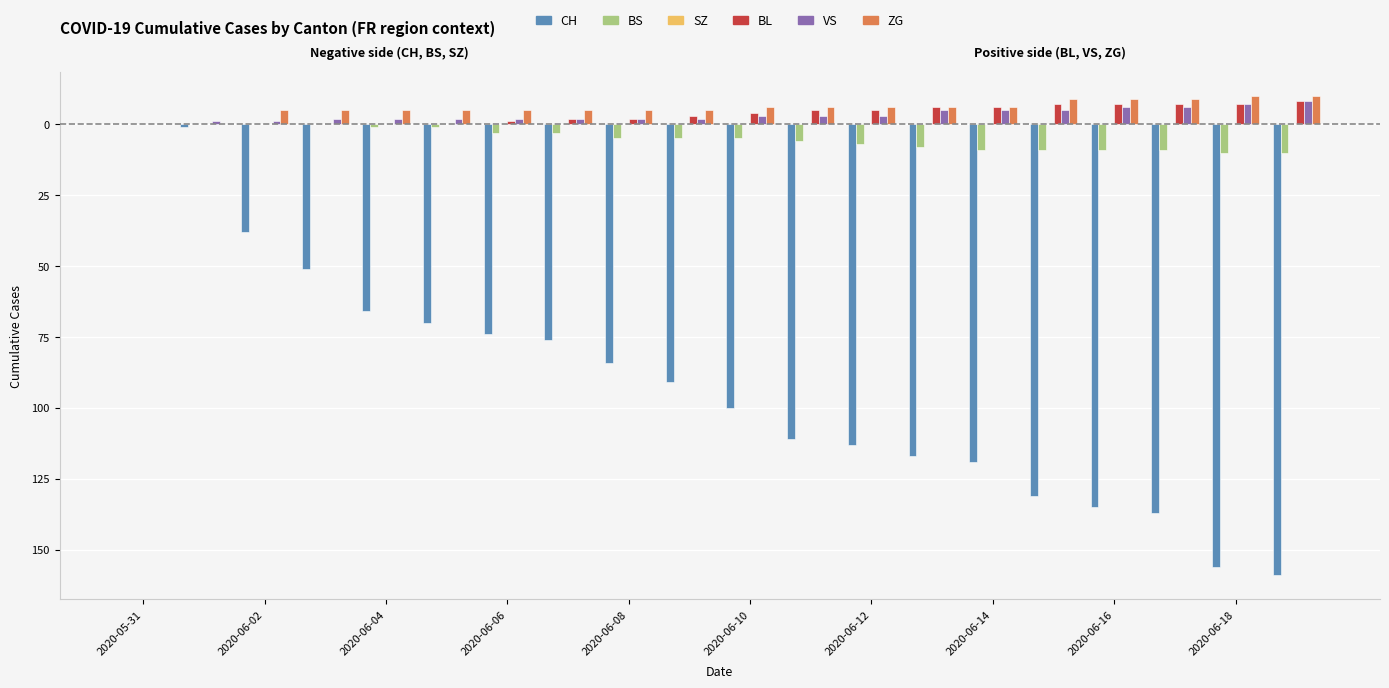

Count the VS values in the range 2 to 5.

13